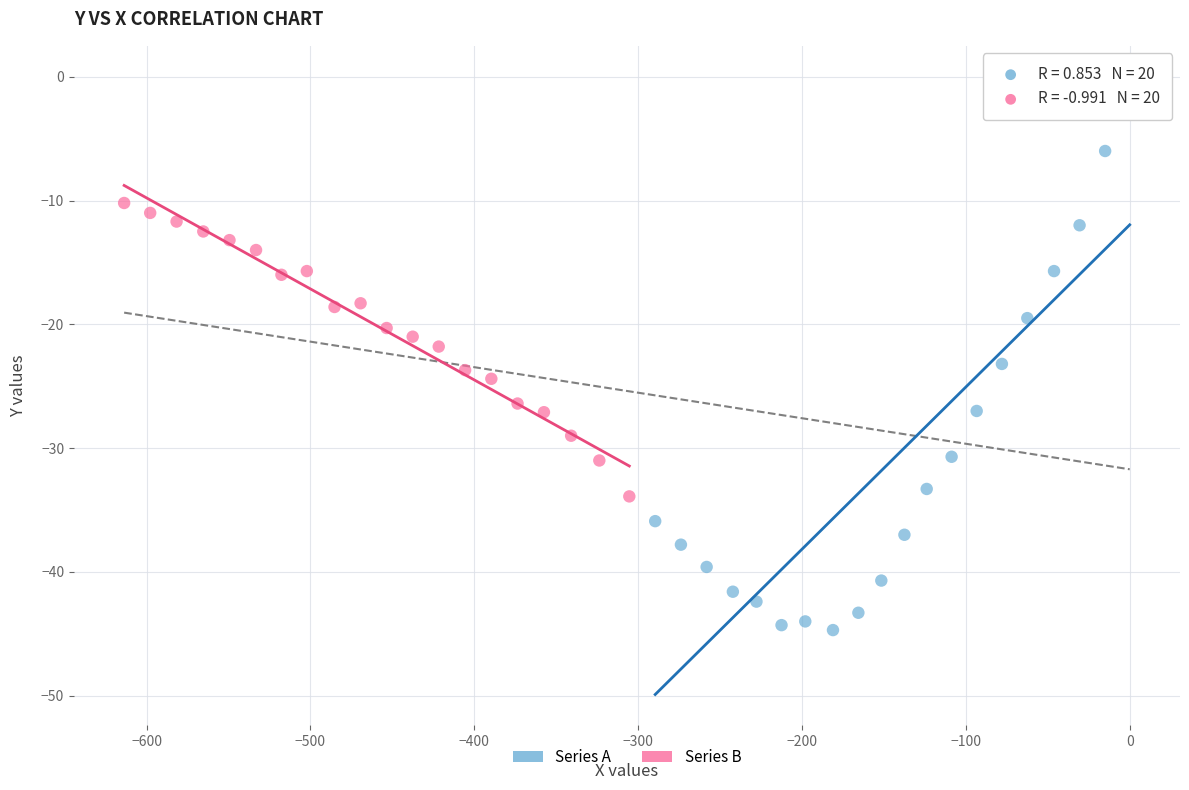

Which series reaches the minimum Y coordinate?

Series A